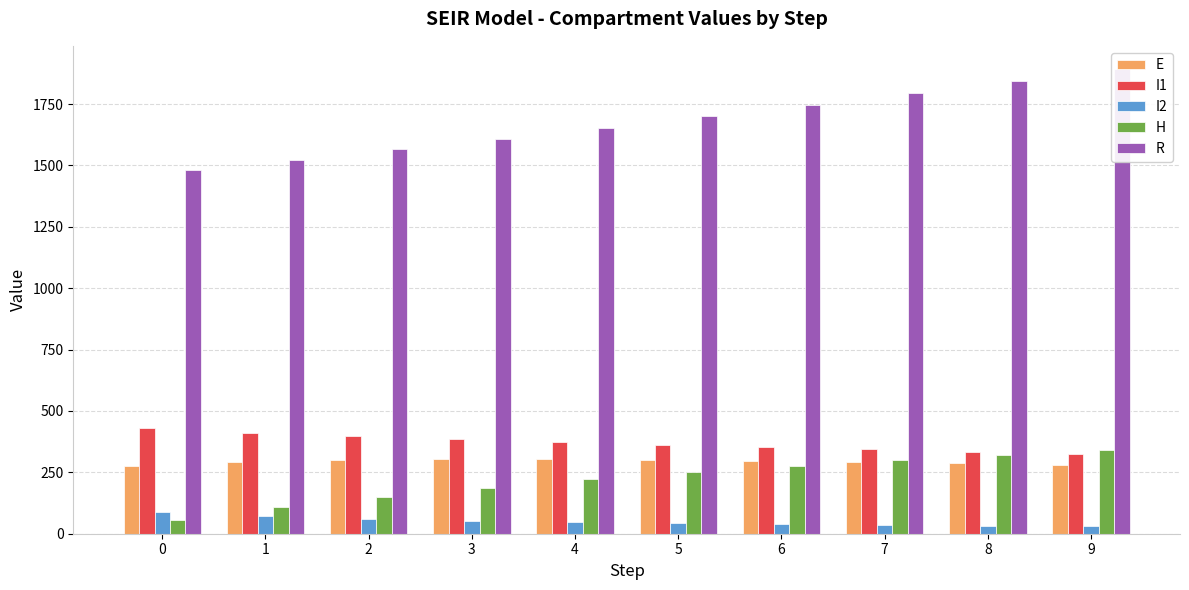

What is the minimum value shown in the chart?

31.8